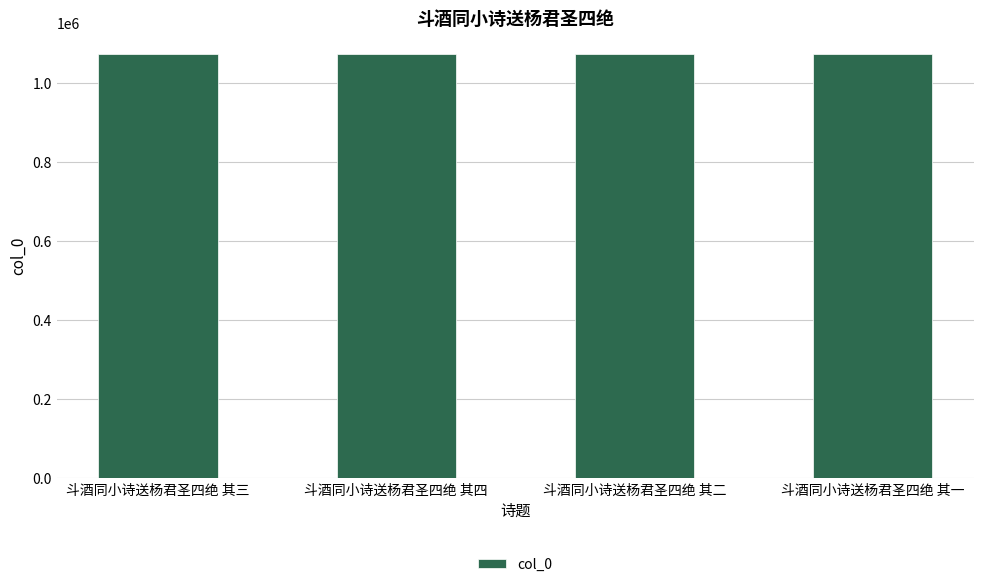

Does the chart contain stacked bars?

No